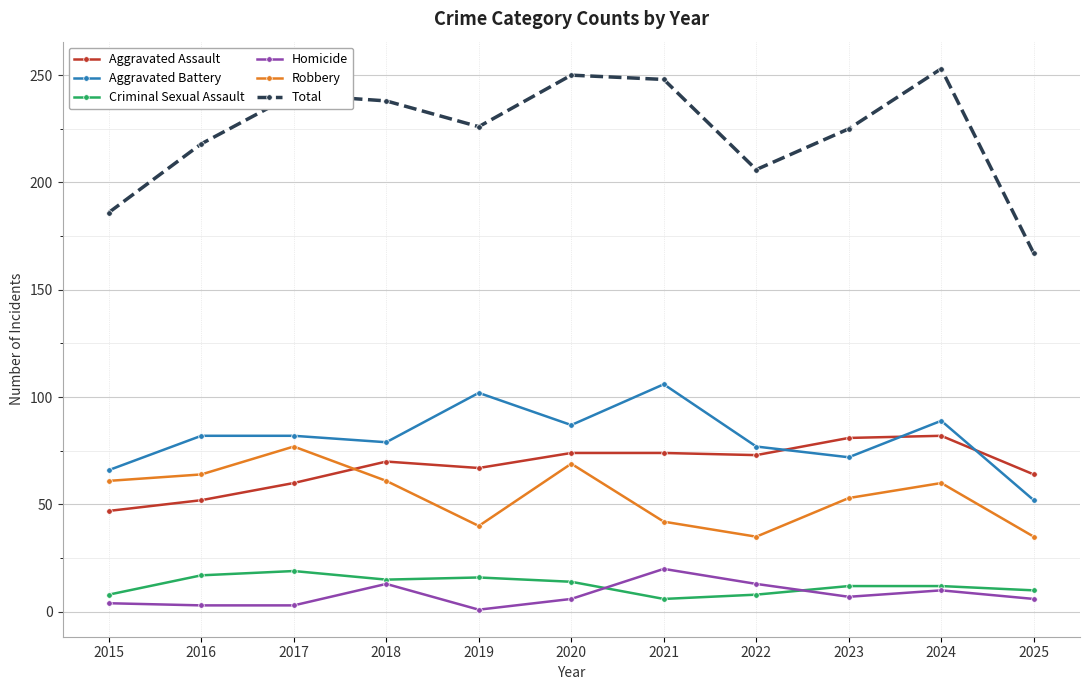

True or false: Aggravated Assault and Robbery intersect in this chart.

True